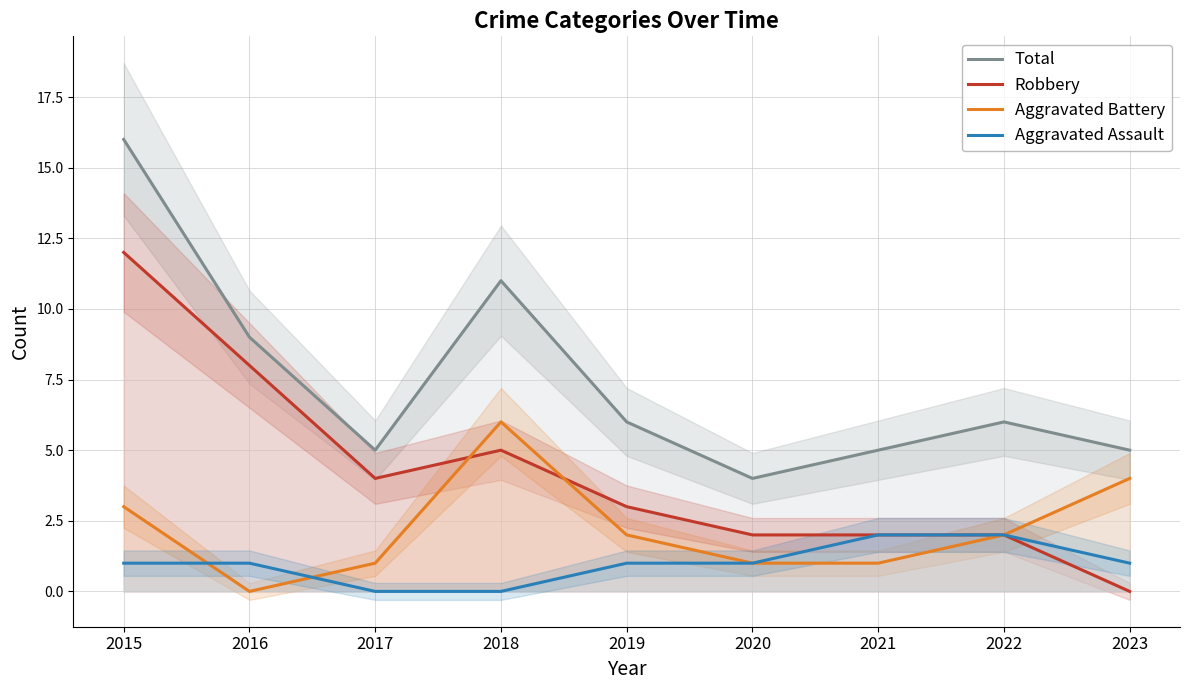

True or false: Aggravated Assault has a value of 0 at 2019.

False